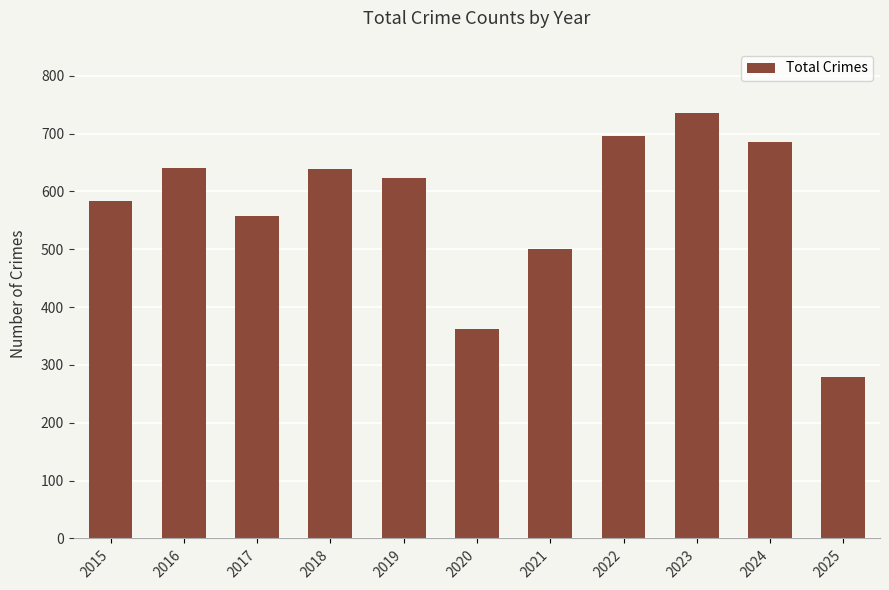

Read the value at 2016.

641